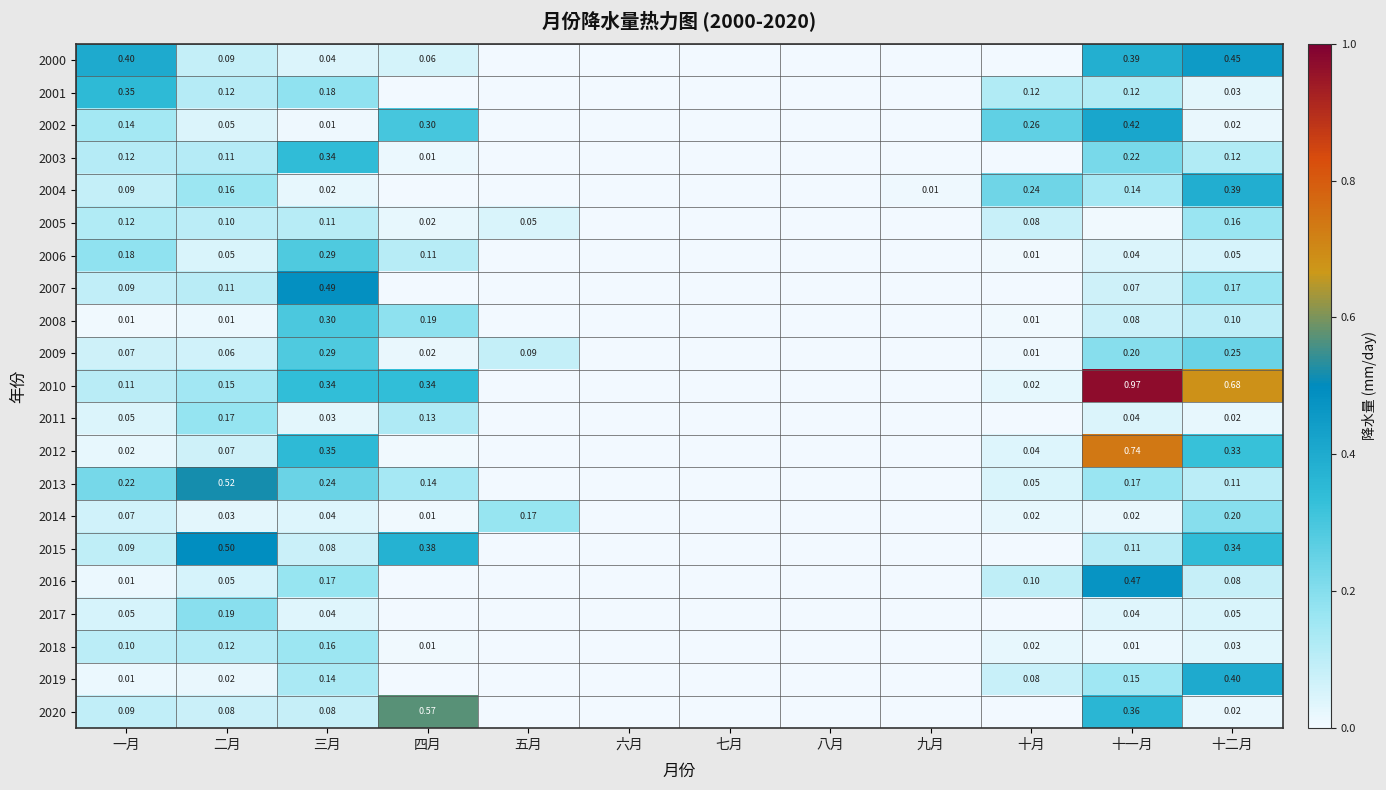

Is the value of 2020 at 四月 greater than the value of 2007 at 十一月?

Yes